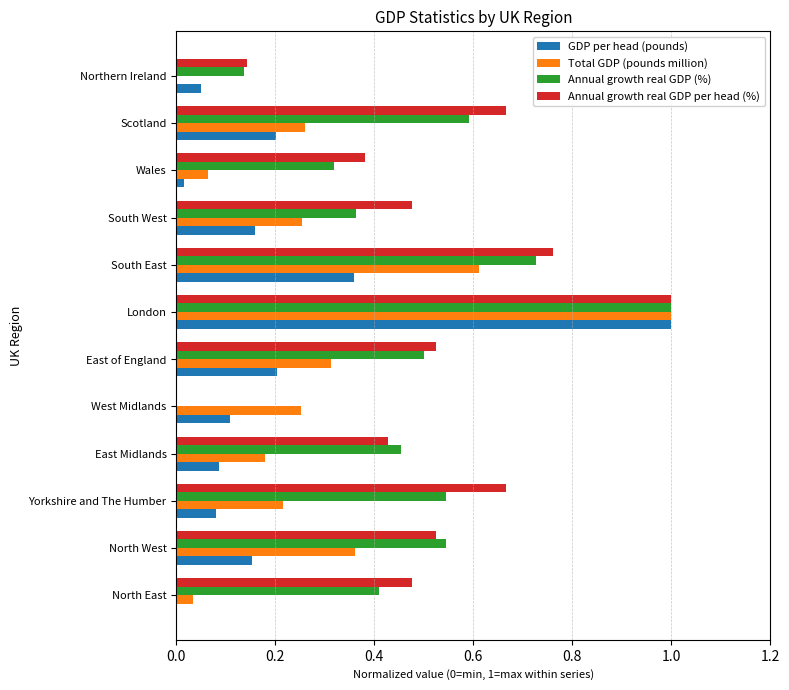

What is the sum of the Annual growth real GDP per head (%) values at South East and Scotland?

1.4